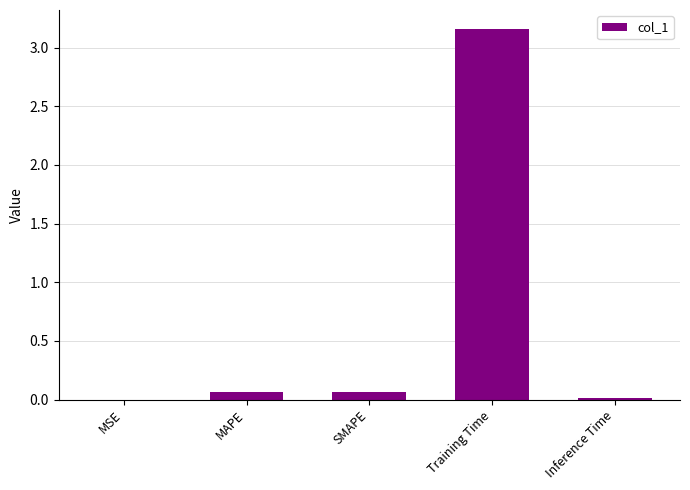

Is it true that the value at Training Time is 4.3?

False